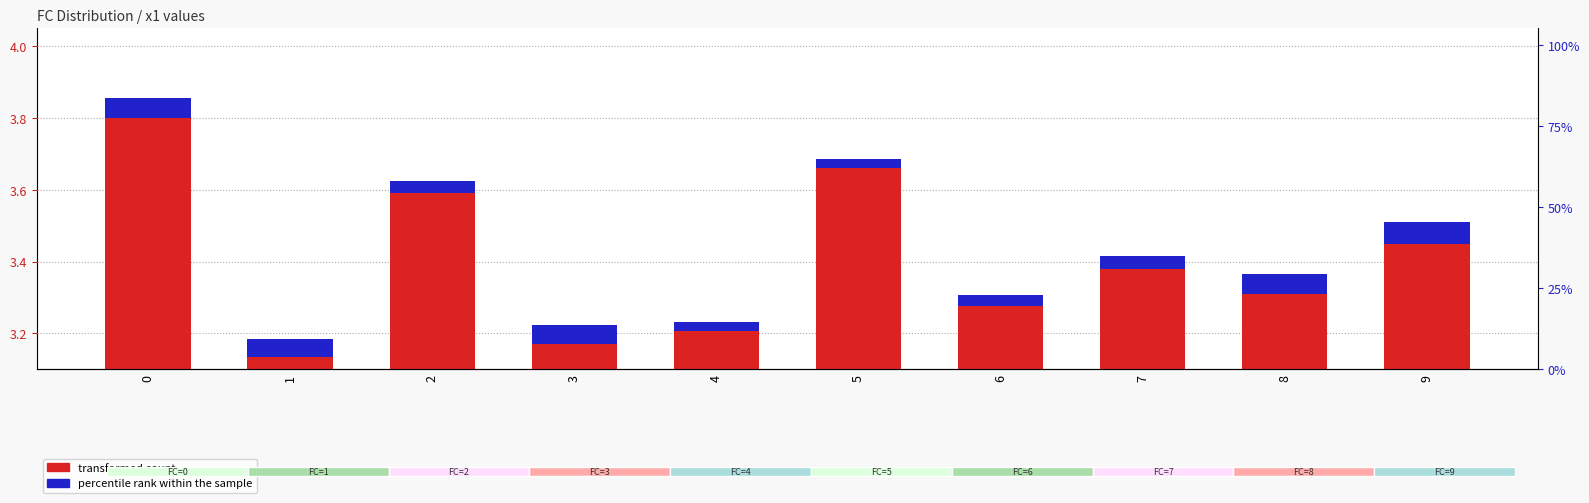

Is the value of transformed count at 8 greater than the value of percentile rank within the sample at 0?

Yes